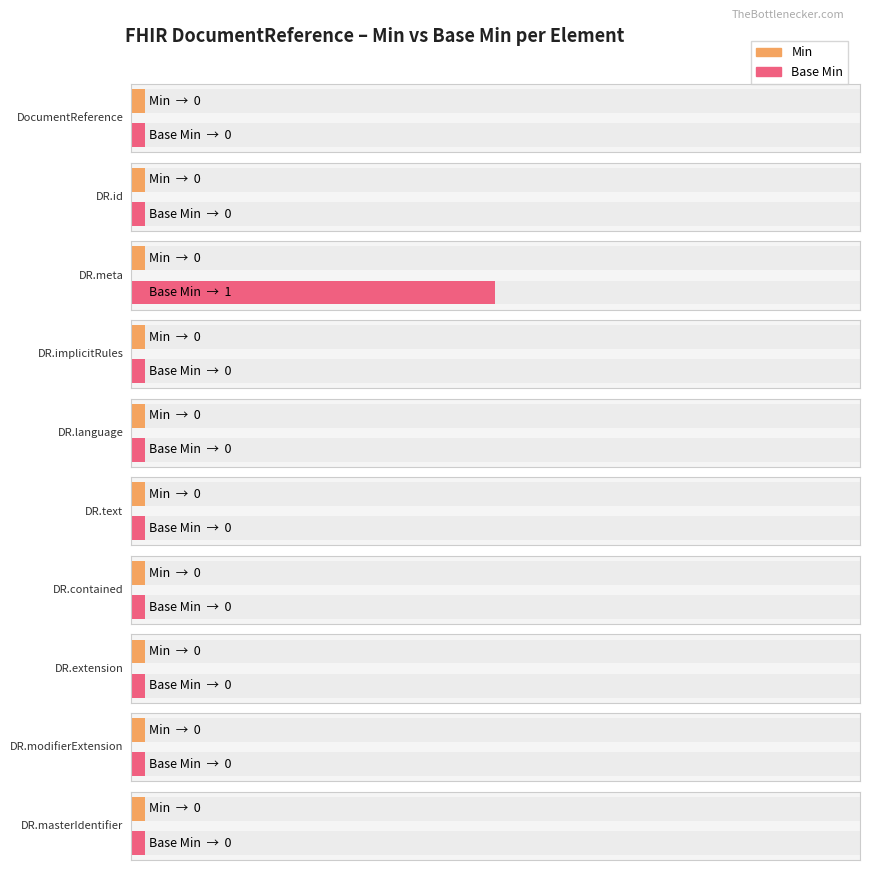

At how many categories does at least one series exceed 0?

1